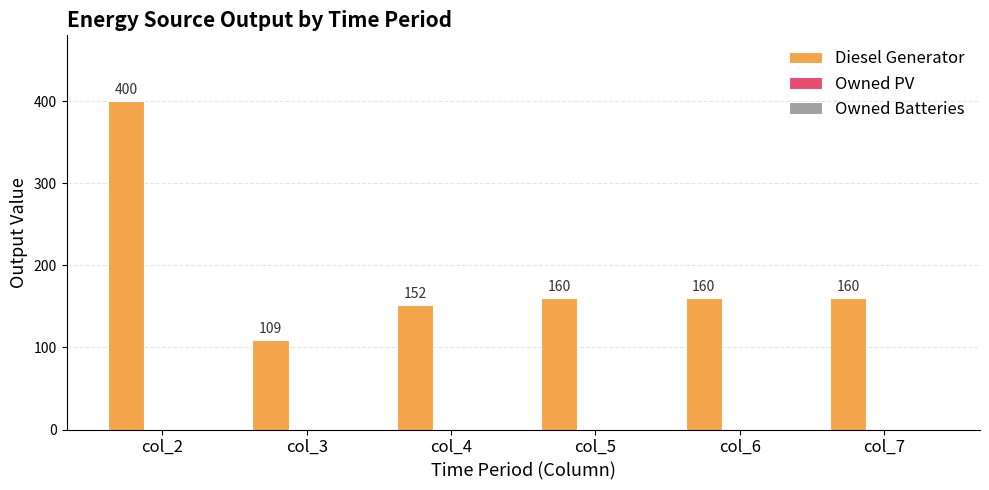

What is the change in value from col_4 to col_6?

+8